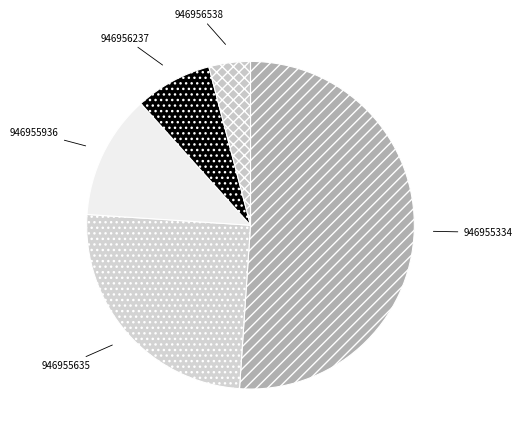

Is it true that 946955334 is 58% of the pie?

False